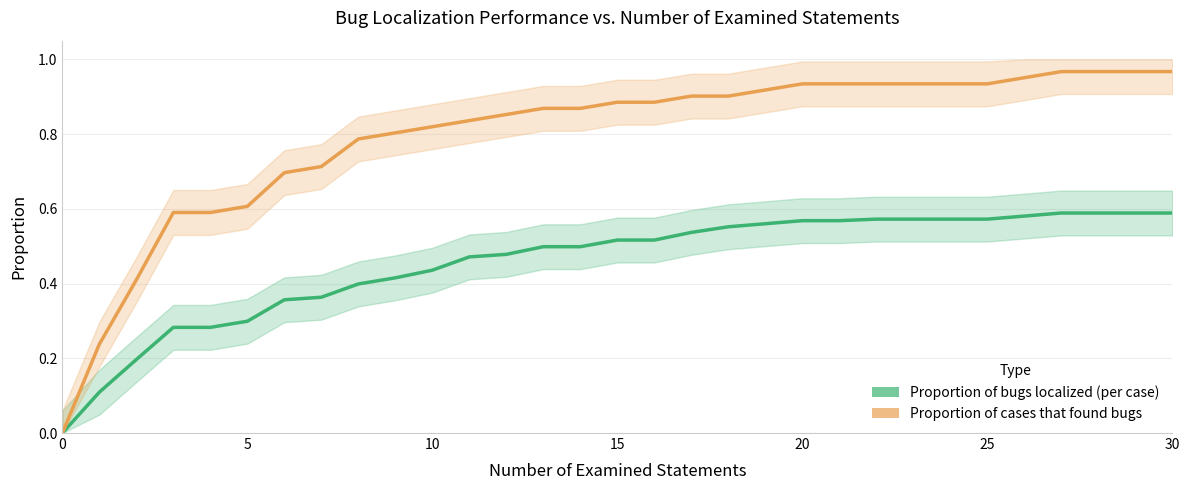

Is it true that Proportion of cases that found bugs equals 0.8 at 10?

True